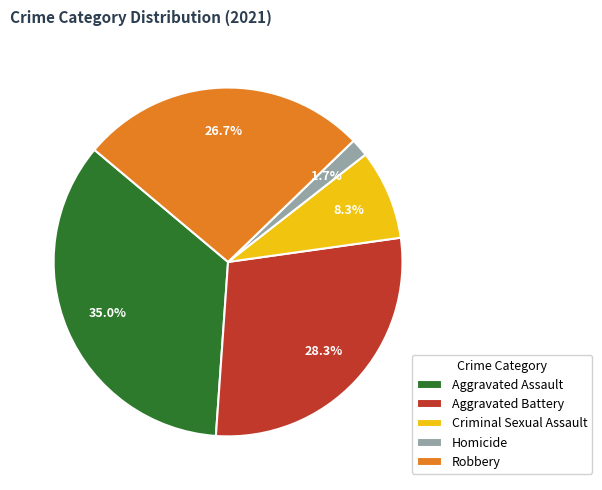

Rank the categories by value from lowest to highest.

Homicide, Criminal Sexual Assault, Robbery, Aggravated Battery, Aggravated Assault